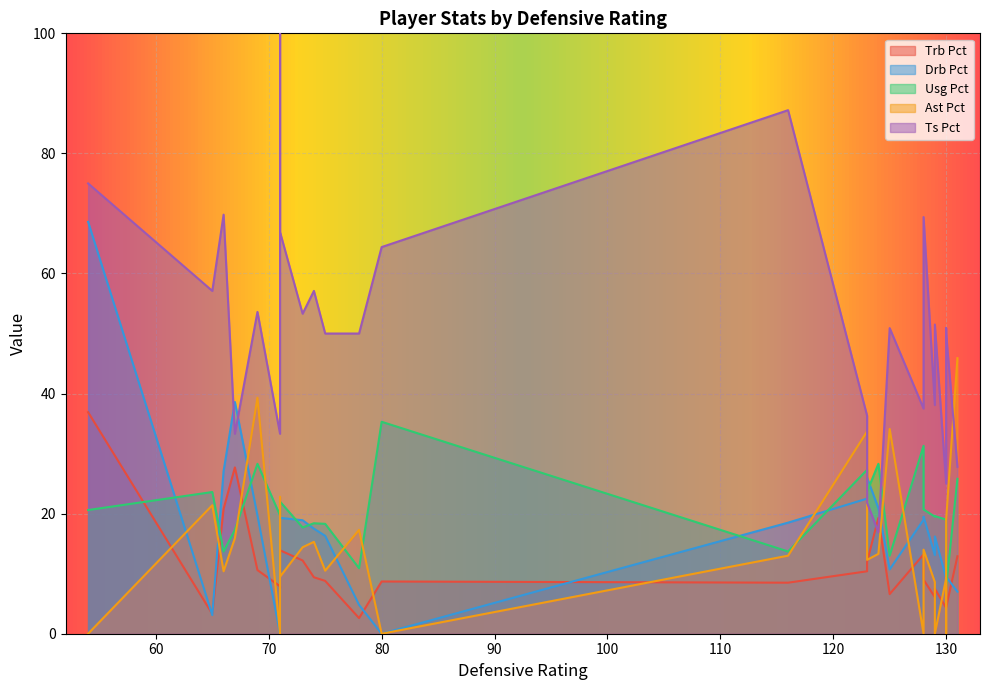

Does the chart display data point markers on the line(s)?

No